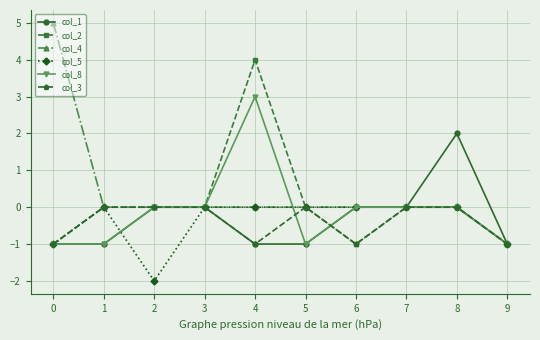

Does the chart display data point markers on the line(s)?

Yes